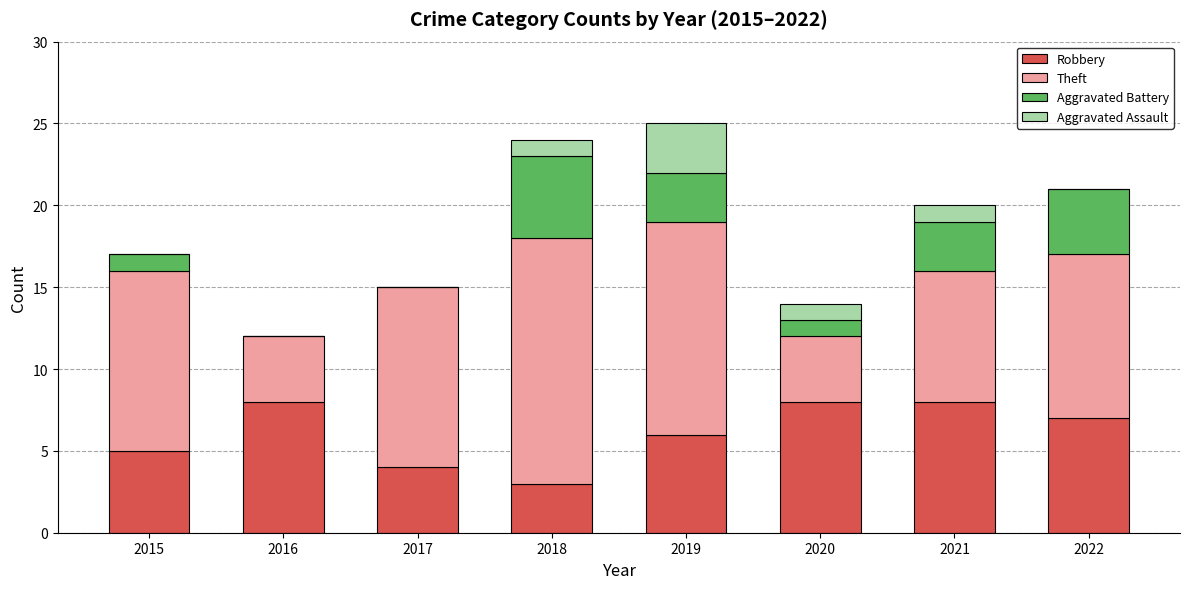

What is the maximum value for Robbery?

8